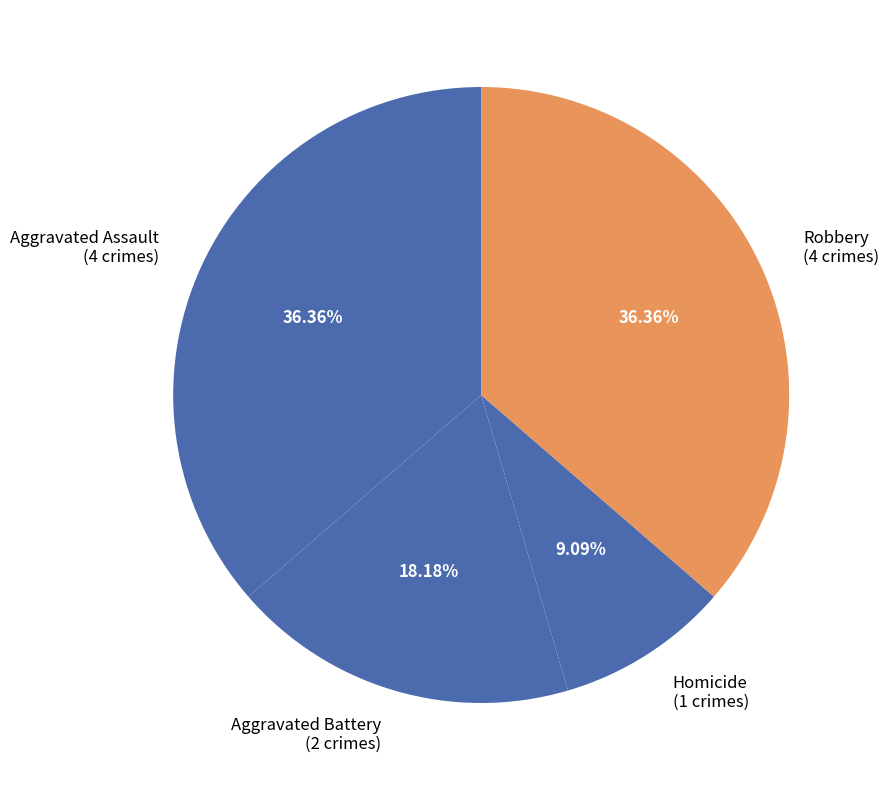

Which has a higher value, Robbery or Aggravated Battery?

Robbery